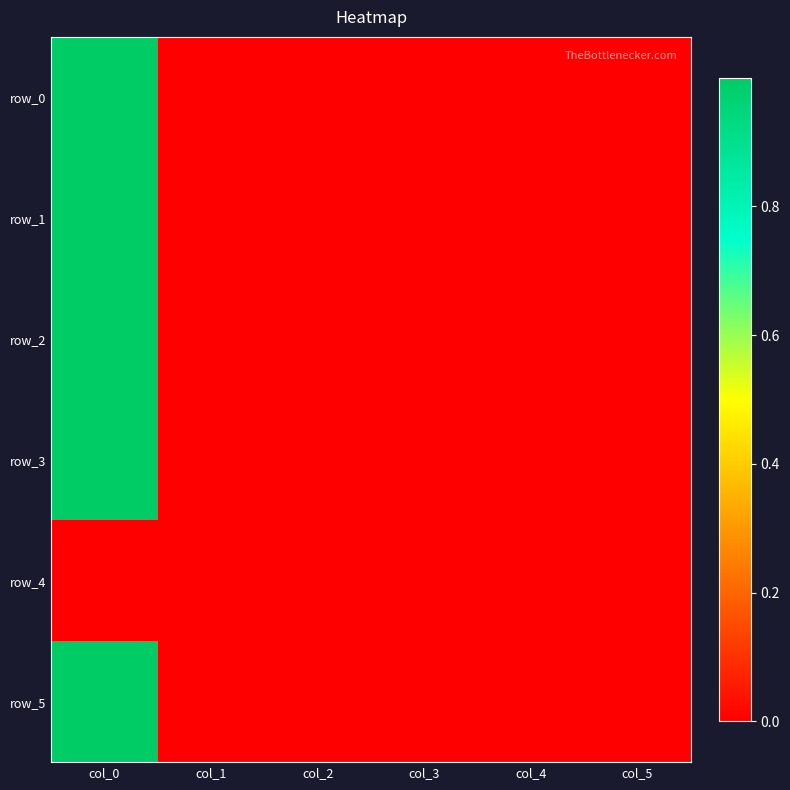

How many values in row_5 are above zero?

3